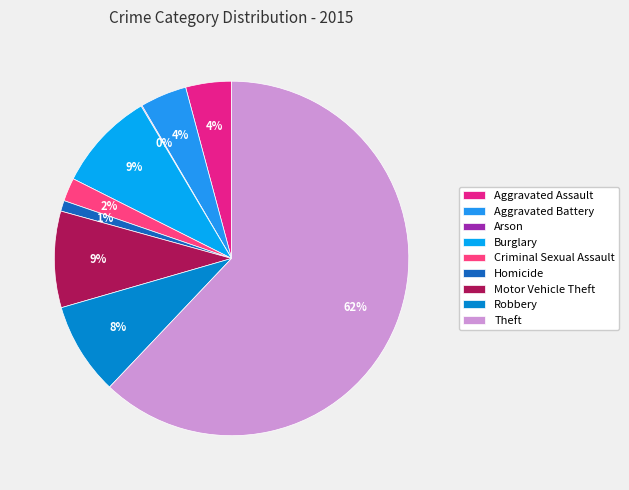

Which has a higher value, Homicide or Robbery?

Robbery